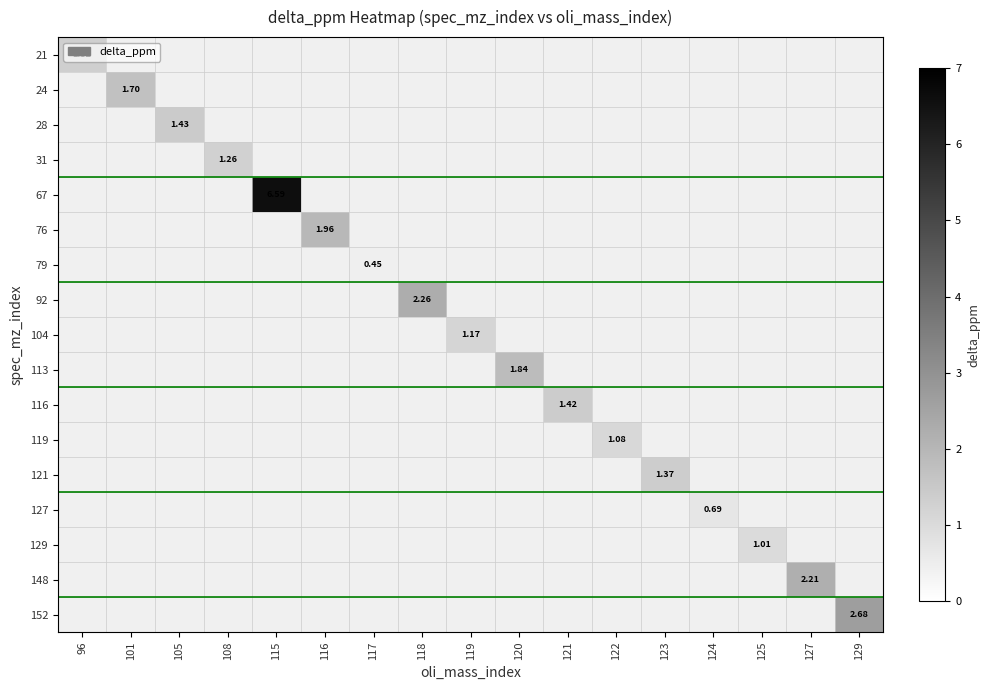

Rank the series at 117 from lowest to highest value.

21, 24, 28, 31, 67, 76, 79, 92, 104, 113, 116, 119, 121, 127, 129, 148, 152